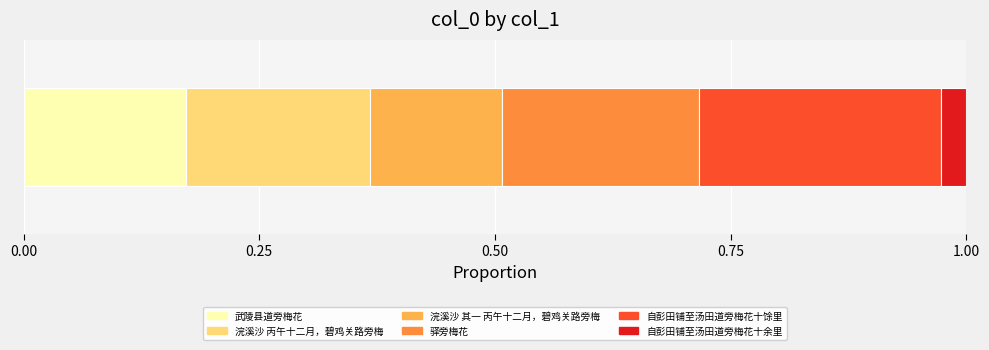

Reading left to right, transcribe all the data shown in this chart.

武陵县道旁梅花=611583	浣溪沙 丙午十二月，碧鸡关路旁梅=692781	浣溪沙 其一 丙午十二月，碧鸡关路旁梅=496463	驿旁梅花=740679	自彭田铺至汤田道旁梅花十馀里=912353	自彭田铺至汤田道旁梅花十余里=94663